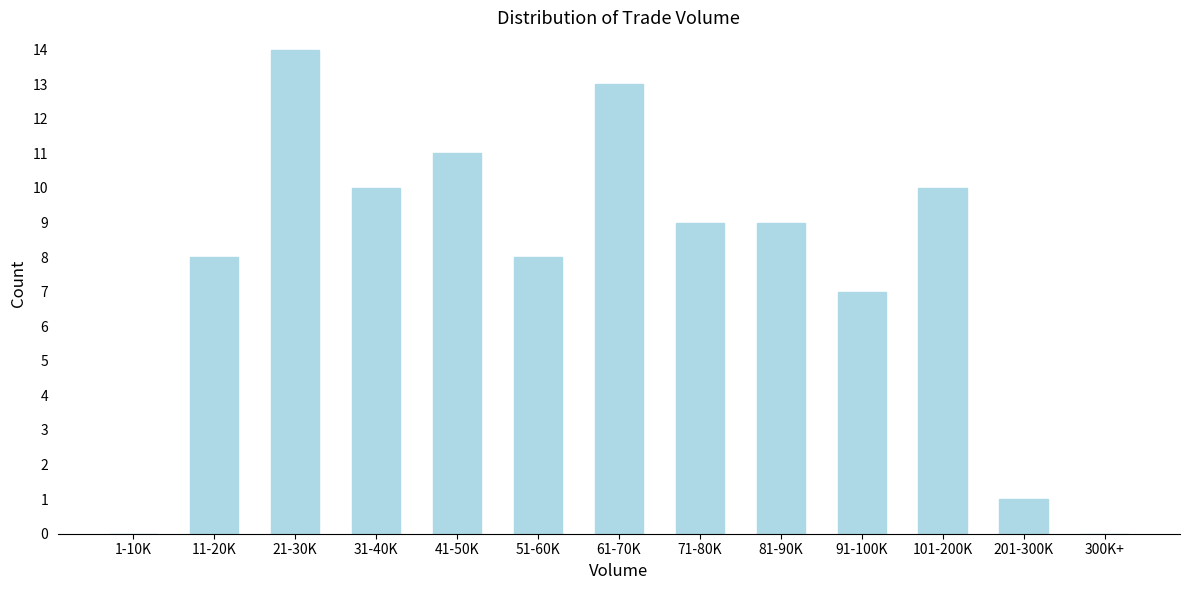

Reading left to right, transcribe all the data shown in this chart.

1-10K=0	11-20K=8	21-30K=14	31-40K=10	41-50K=11	51-60K=8	61-70K=13	71-80K=9	81-90K=9	91-100K=7	101-200K=10	201-300K=1	300K+=0